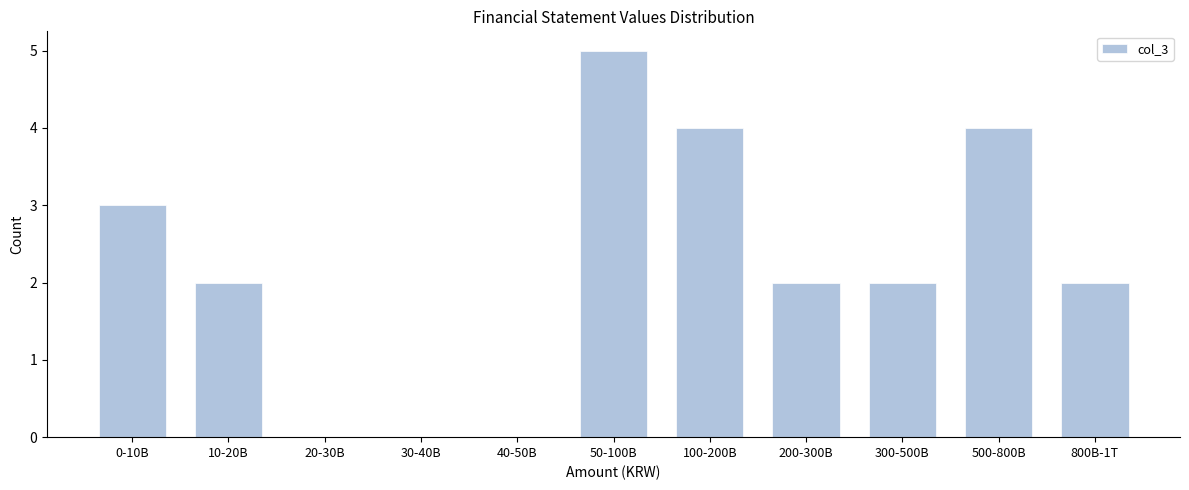

Reading left to right, what are all the values shown in this chart?

0-10B=3	10-20B=2	20-30B=0	30-40B=0	40-50B=0	50-100B=5	100-200B=4	200-300B=2	300-500B=2	500-800B=4	800B-1T=2